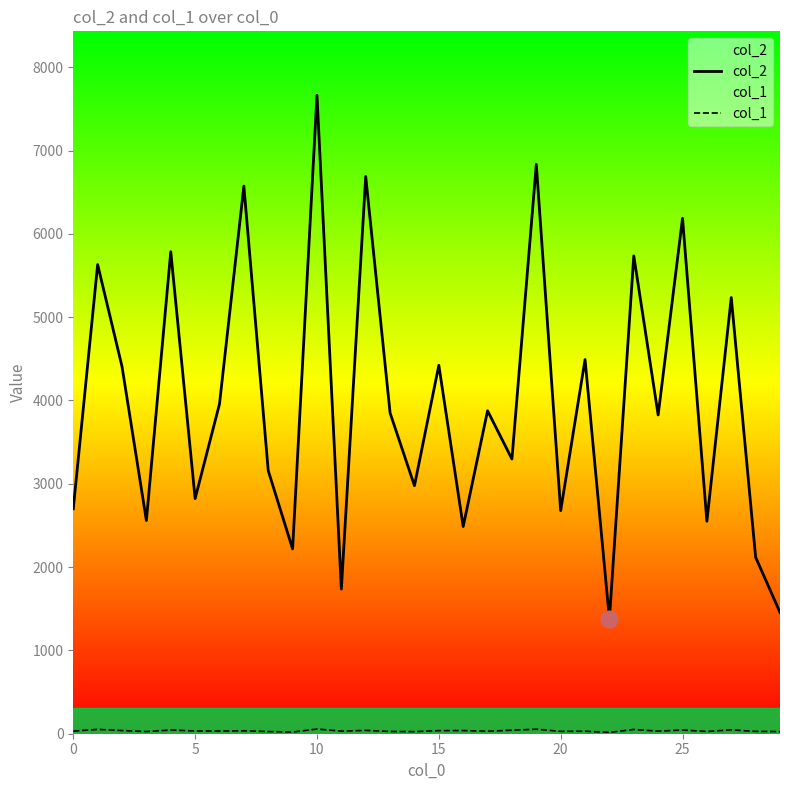

Rank the series at 14 from highest to lowest value.

col_2, col_1